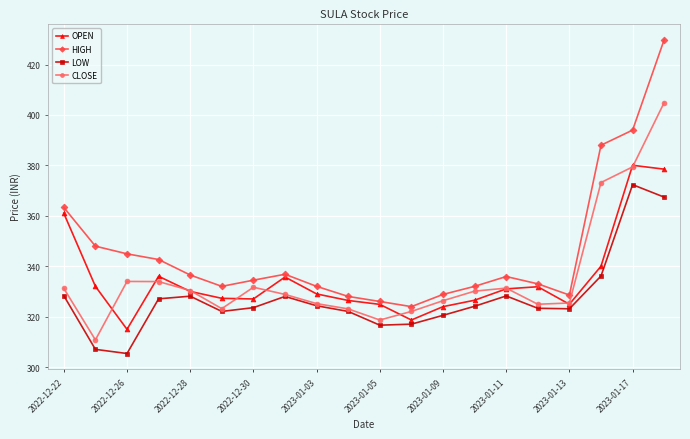

True or false: OPEN and HIGH intersect in this chart.

False